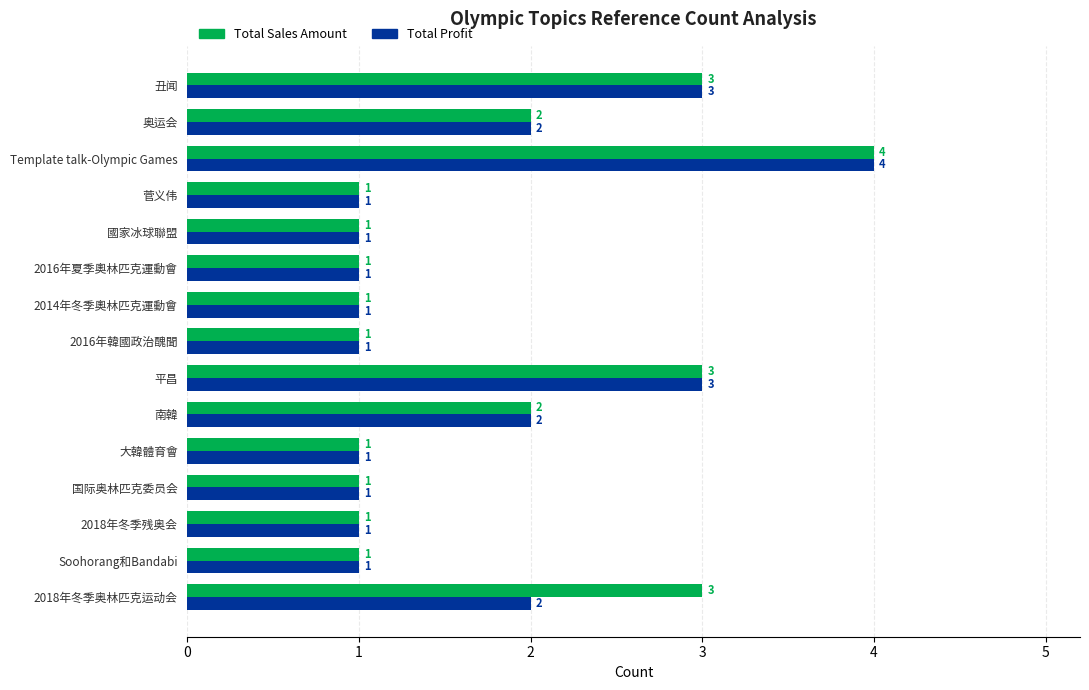

Rank the series by their average value, from lowest to highest.

Total Profit, Total Sales Amount